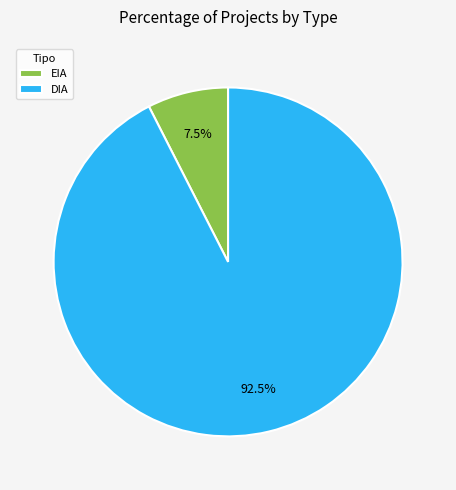

Does EIA represent more than half of the total?

No